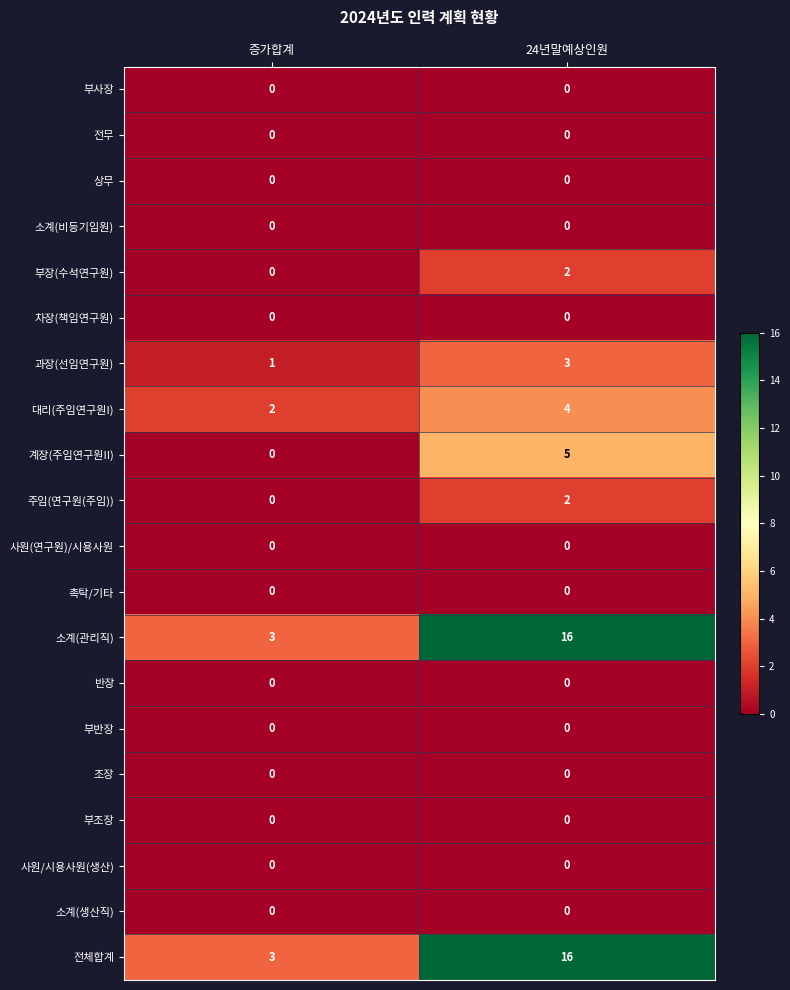

The 부반장 series shows 0 at 24년말예상인원. True or false?

True